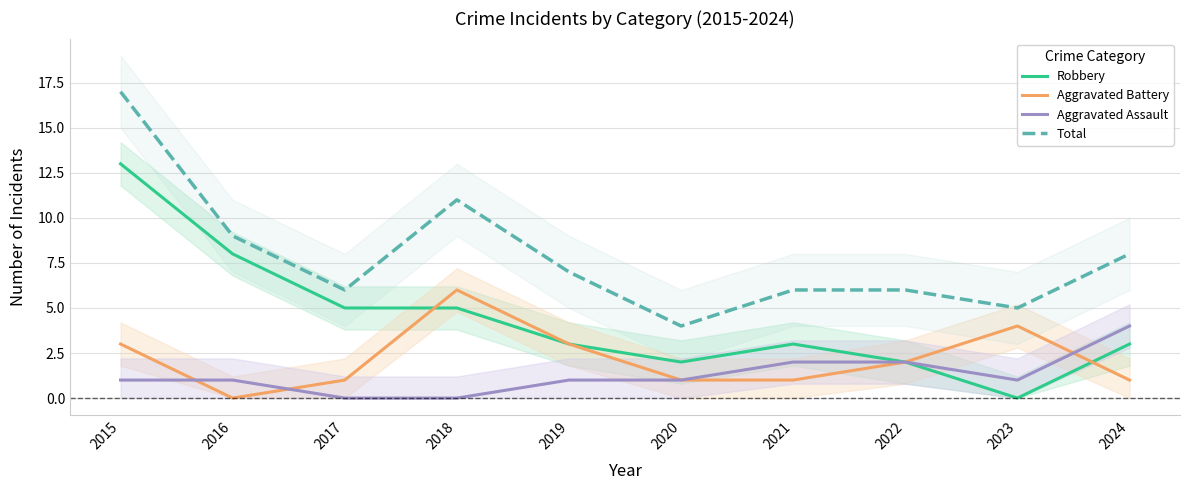

How many data points in Aggravated Assault are above 1?

3